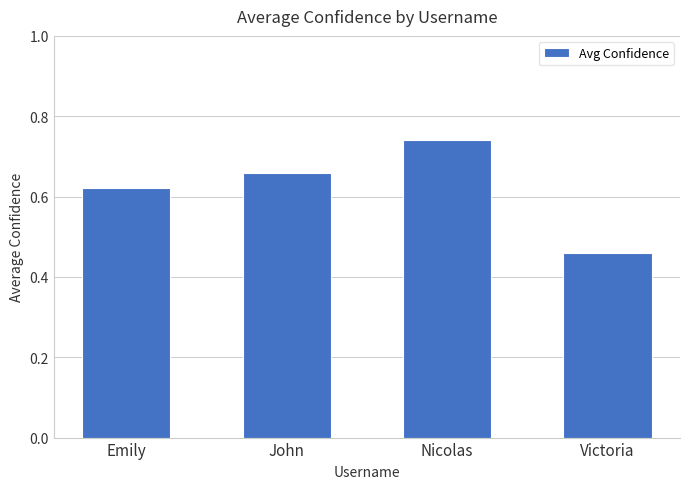

Which category has the lowest value across all series?

Victoria